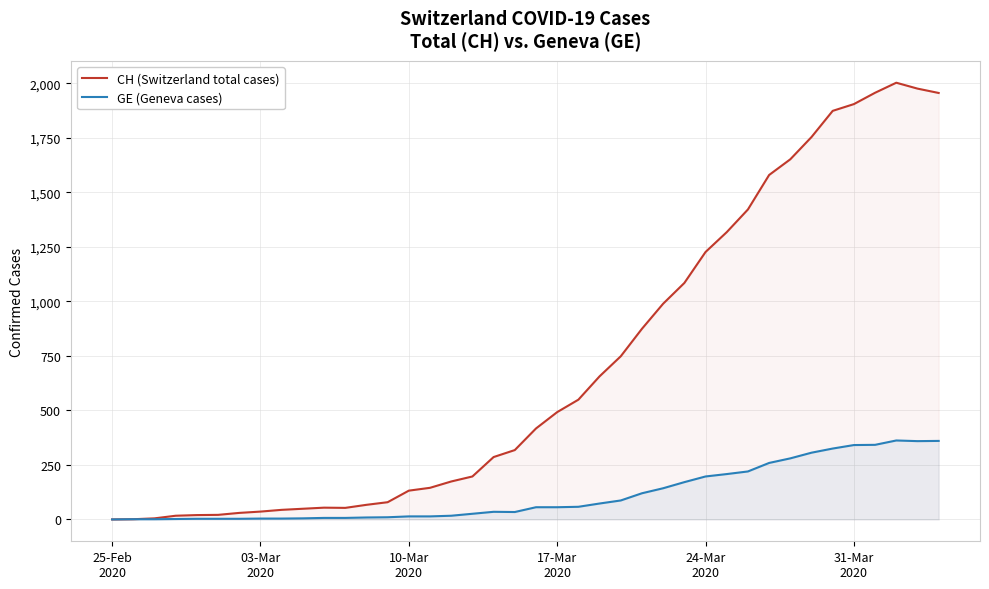

True or false: GE (Geneva cases) and CH (Switzerland total cases) cross at least once.

False